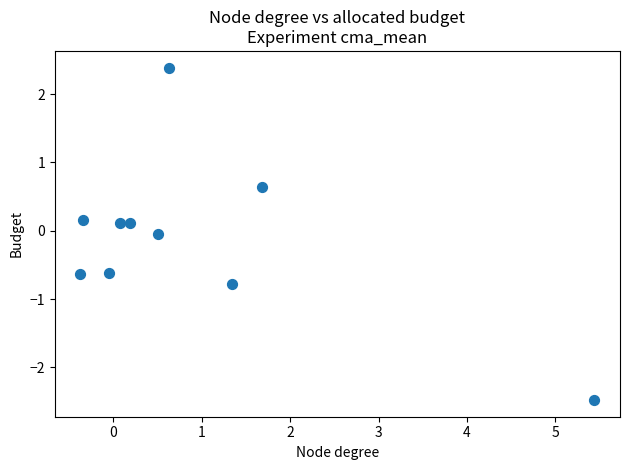

What is the range of Y values (max minus min)?

4.9